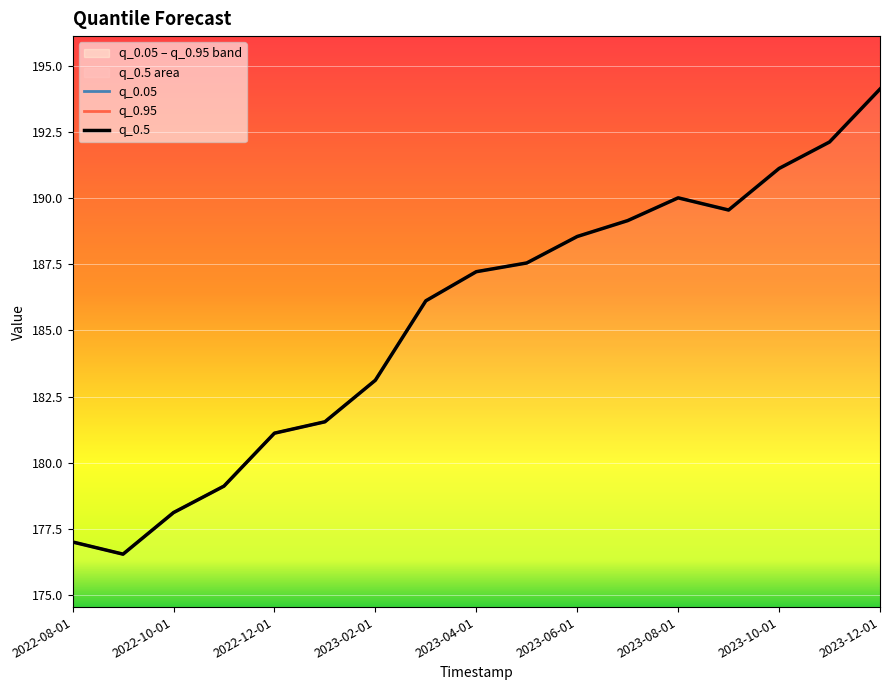

What position from the right is 2023-12-01?

1